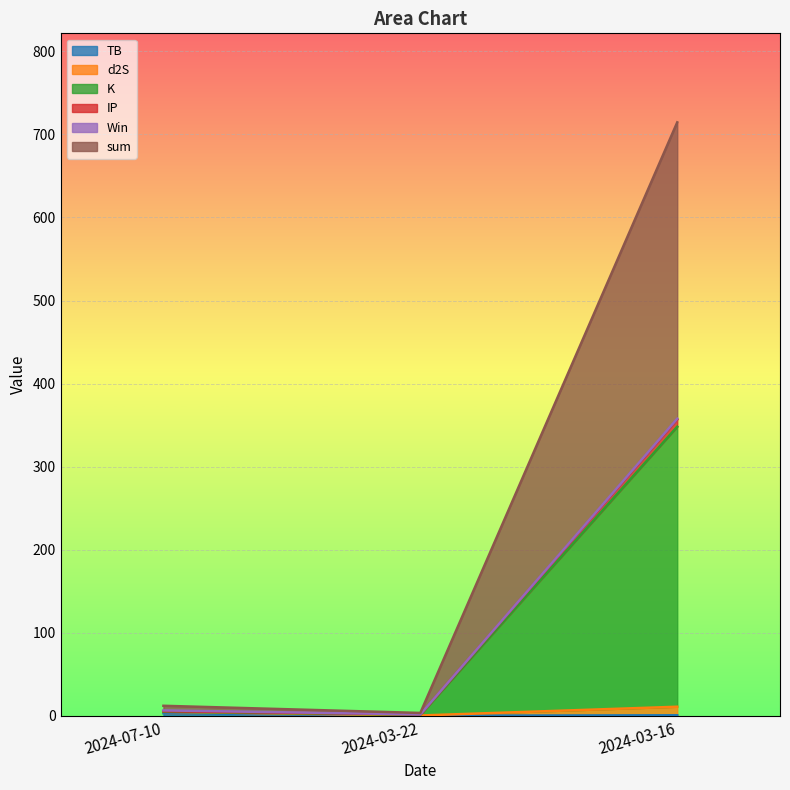

What is the label of the 1st point from the right?

2024-03-16